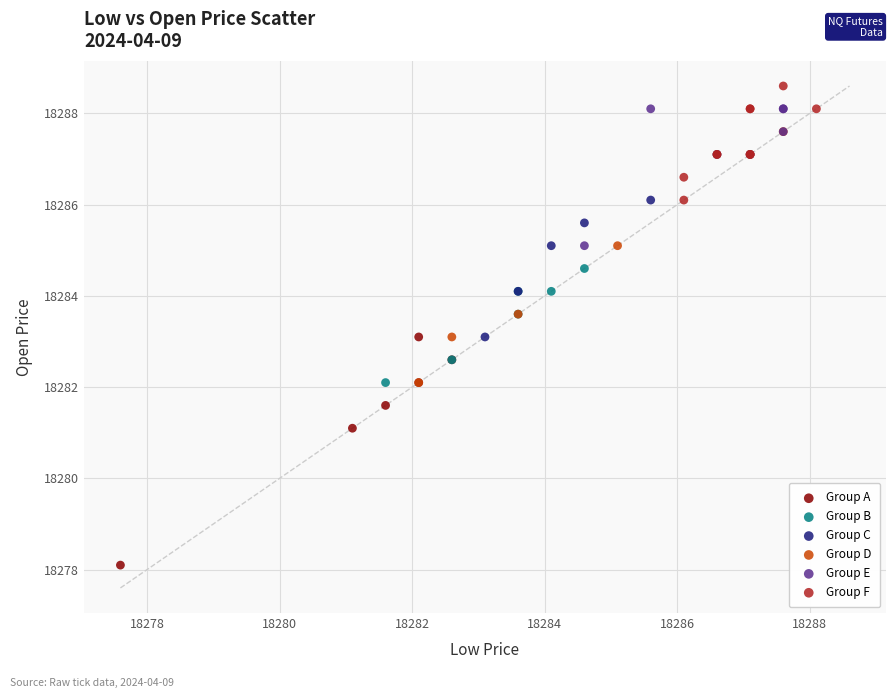

Which series reaches the minimum Y coordinate?

Group A